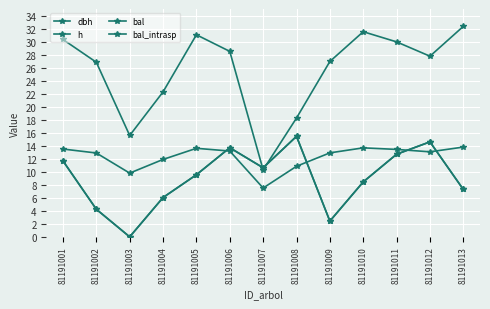

Does the chart have visible grid lines?

Yes